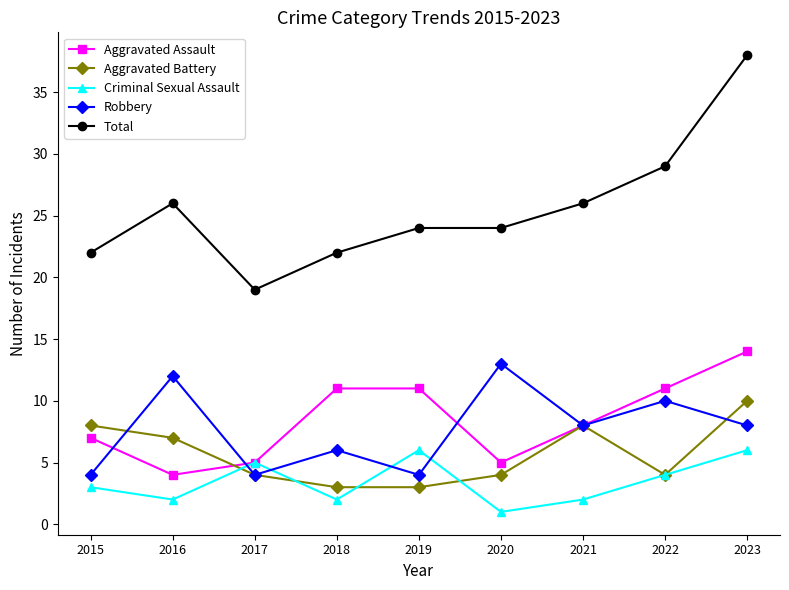

What is the total value across all series at 2019?

48